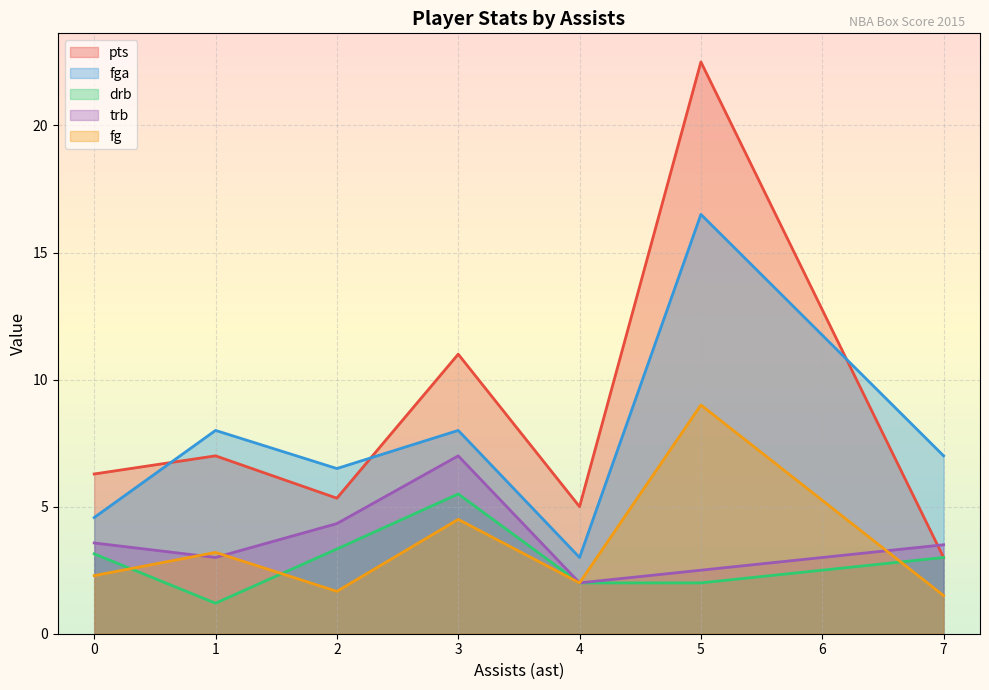

Which series has the largest range (max minus min)?

pts